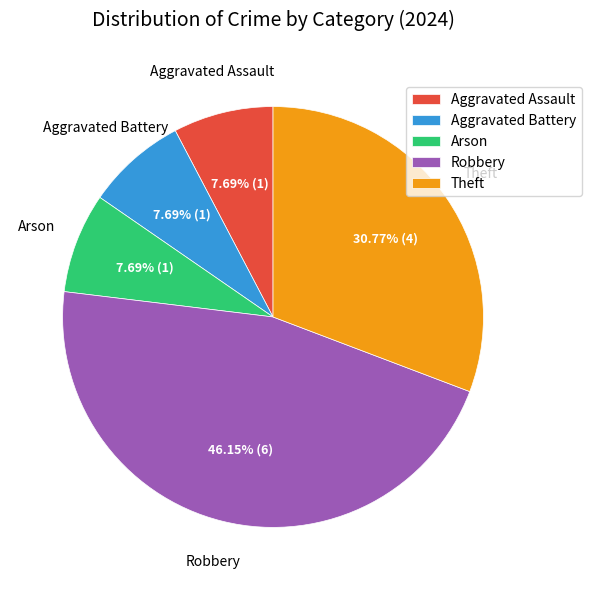

Approximately how many times larger is the value at Robbery compared to Aggravated Assault?

6.0